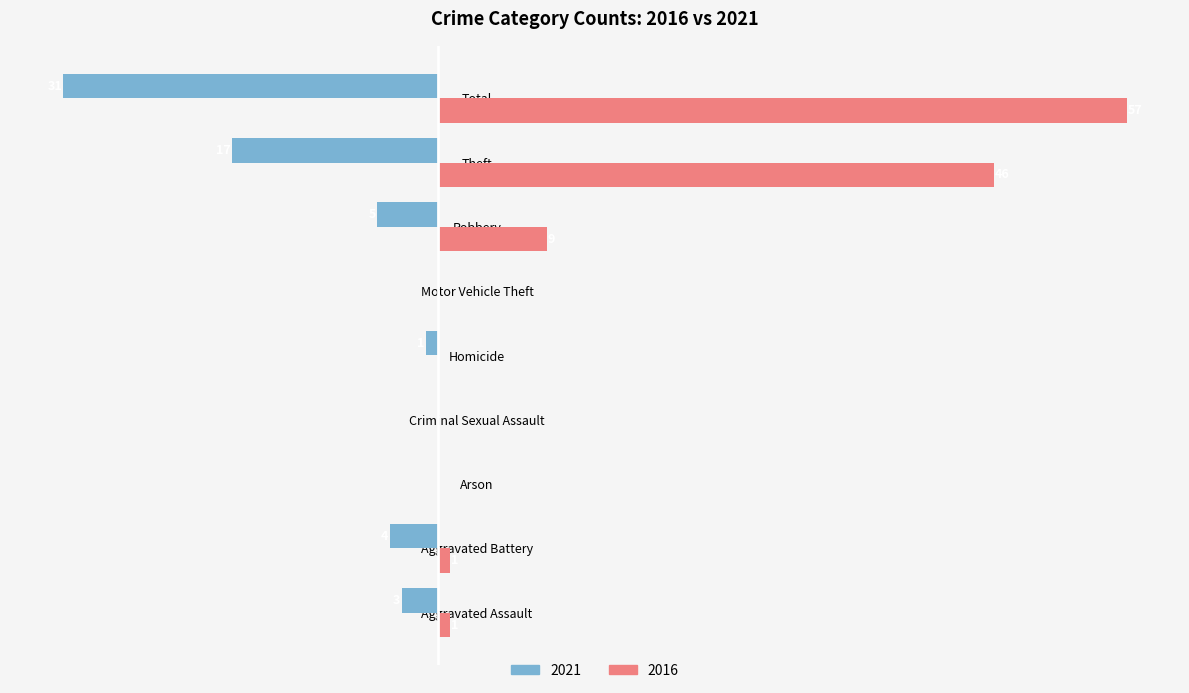

At which label is 2021 closest to -15?

Theft